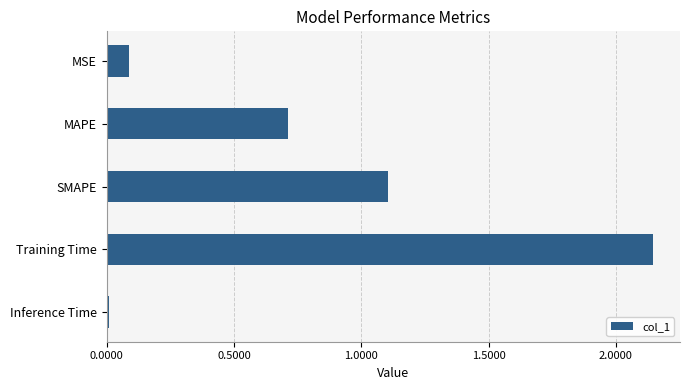

What is the sum of all values?

4.1